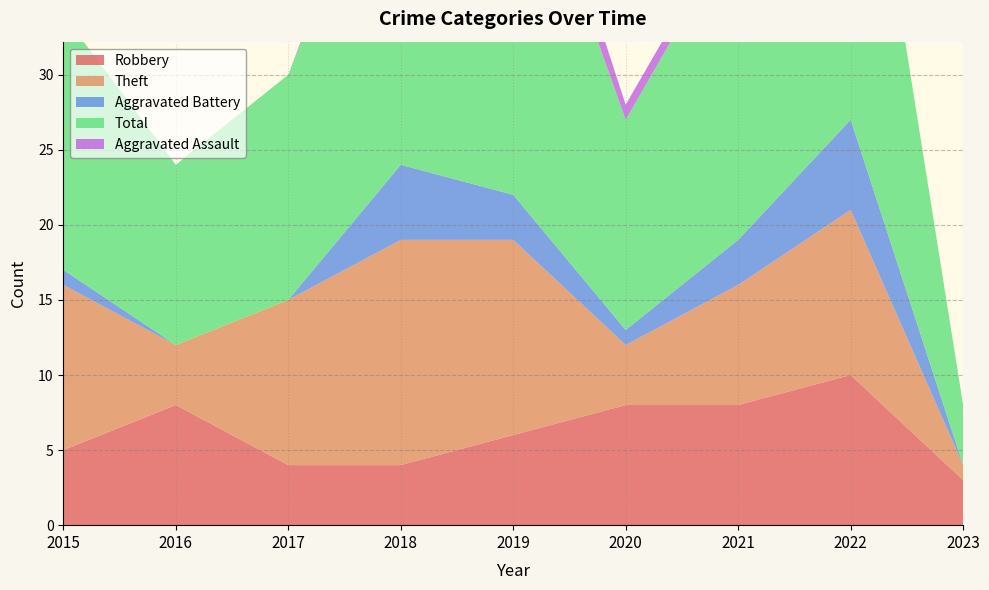

Reading left to right, extract all data points from this chart.

Robbery: 5	8	4	4	6	8	8	10	3
Theft: 11	4	11	15	13	4	8	11	1
Aggravated Battery: 1	0	0	5	3	1	3	6	0
Total: 17	12	15	25	26	14	21	28	4
Aggravated Assault: 0	0	0	1	3	1	1	0	0